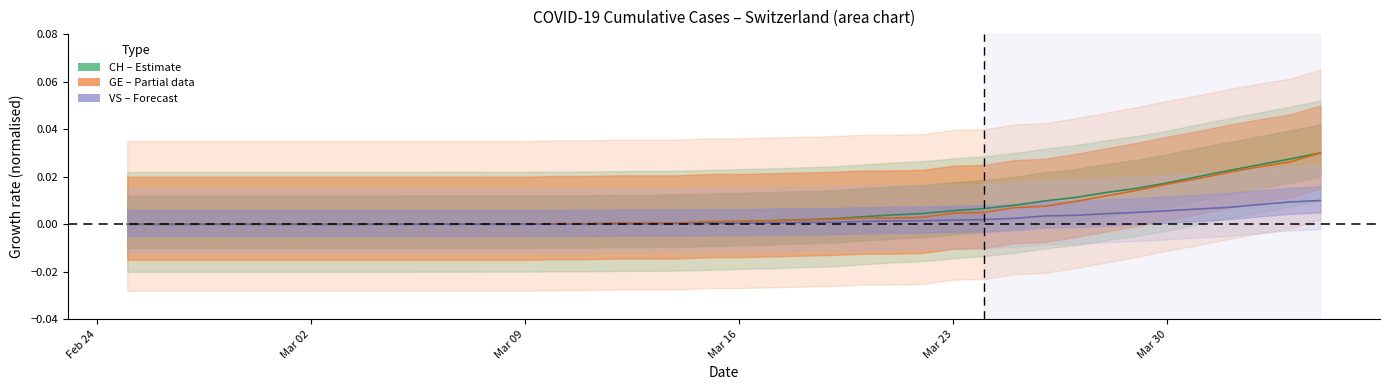

Which series has the largest range (max minus min)?

CH